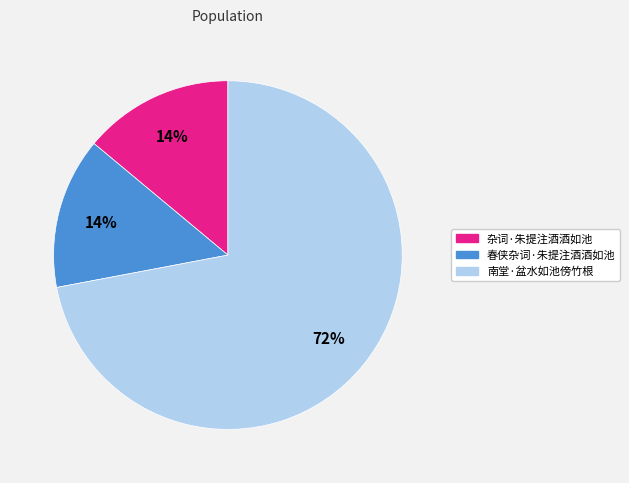

Which category has the biggest portion of the pie?

南堂·盆水如池傍竹根